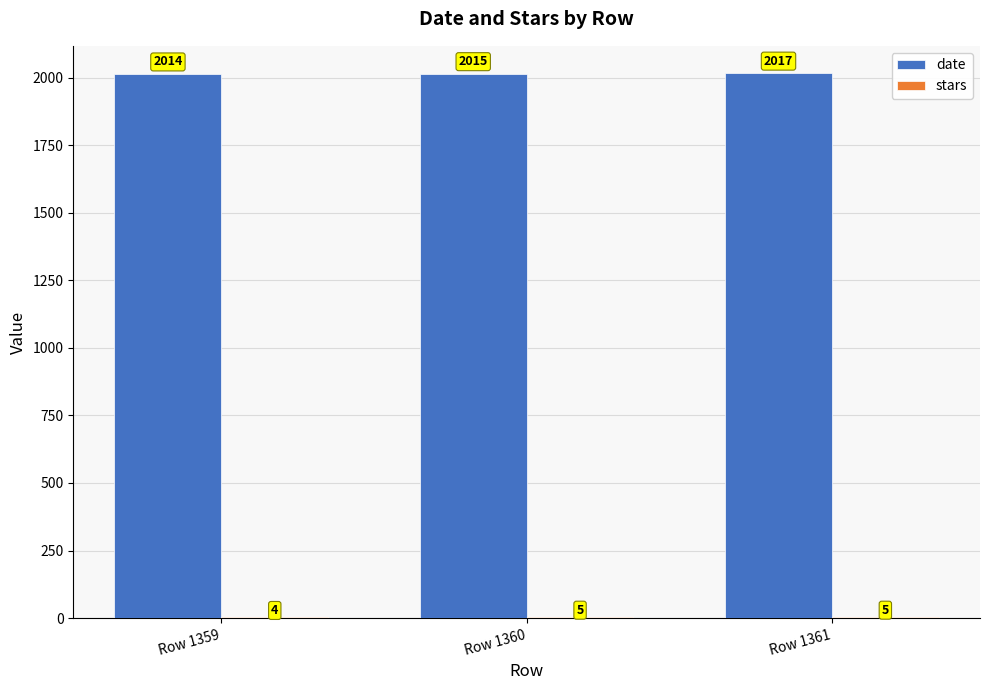

At which label does date reach its peak?

Row 1361